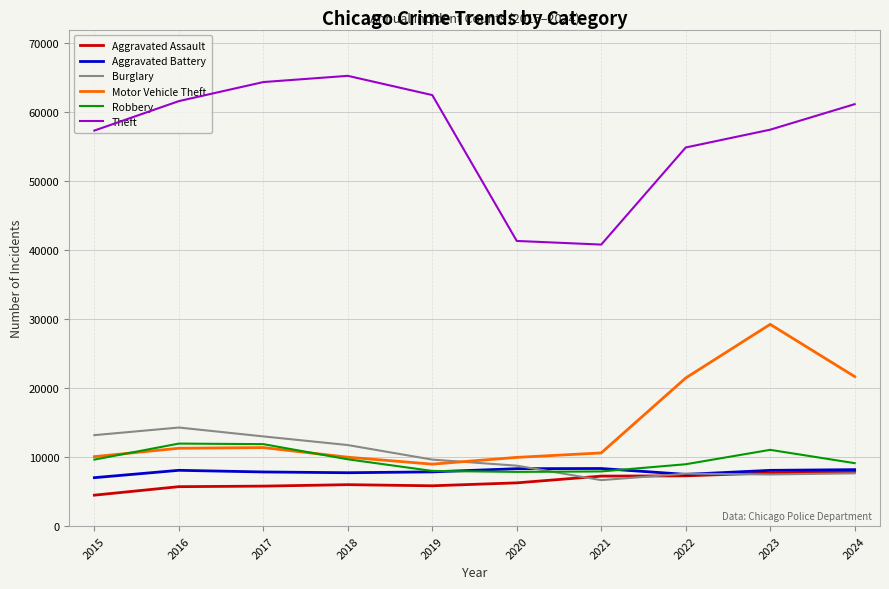

After their last crossing, which series has the higher values: Motor Vehicle Theft or Burglary?

Motor Vehicle Theft